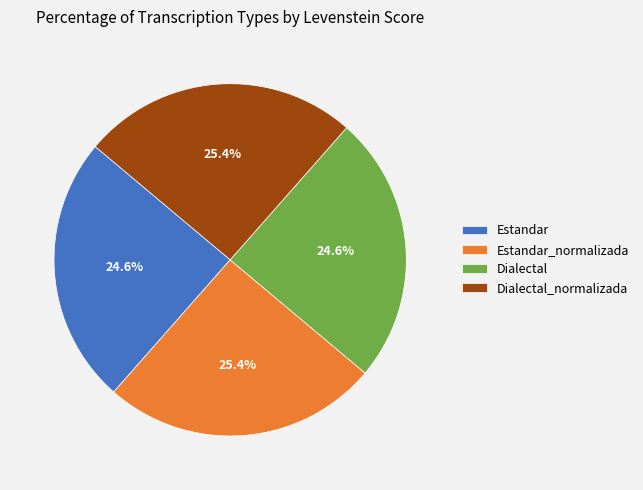

The Estandar_normalizada slice represents 16% of the pie. True or false?

False